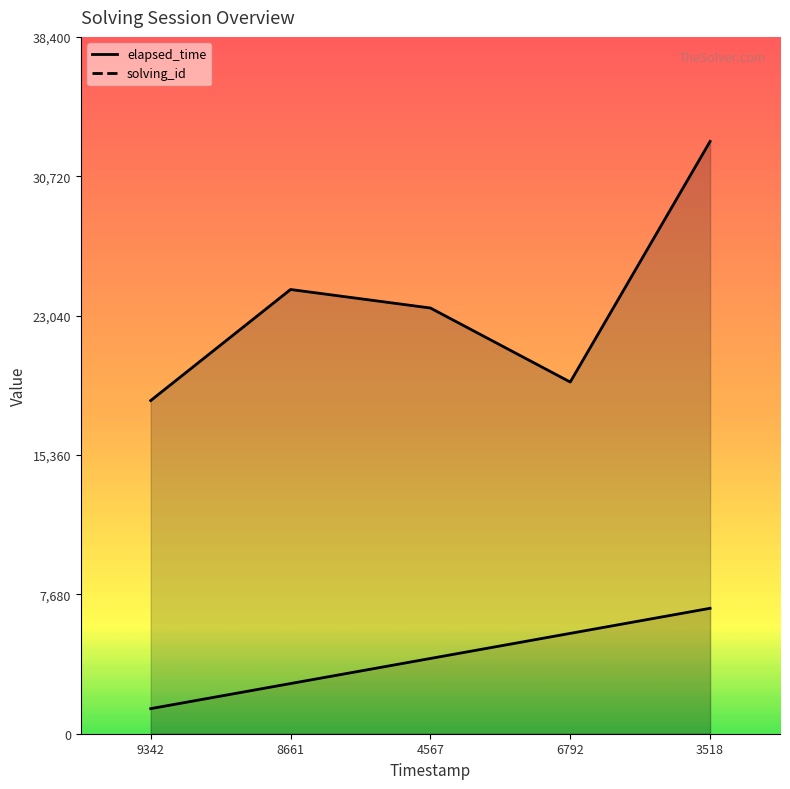

Reading left to right, transcribe all the data shown in this chart.

solving_id: 1382.4	2764.8	4147.2	5529.6	6912.0
elapsed_time: 18360.0	24480.0	23460.0	19380.0	32640.0